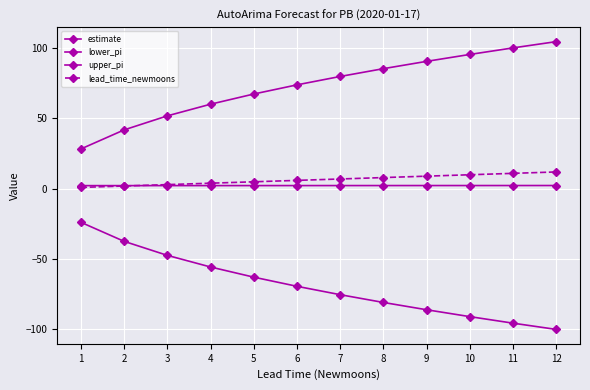

Between 7 and 6, which is larger?

7